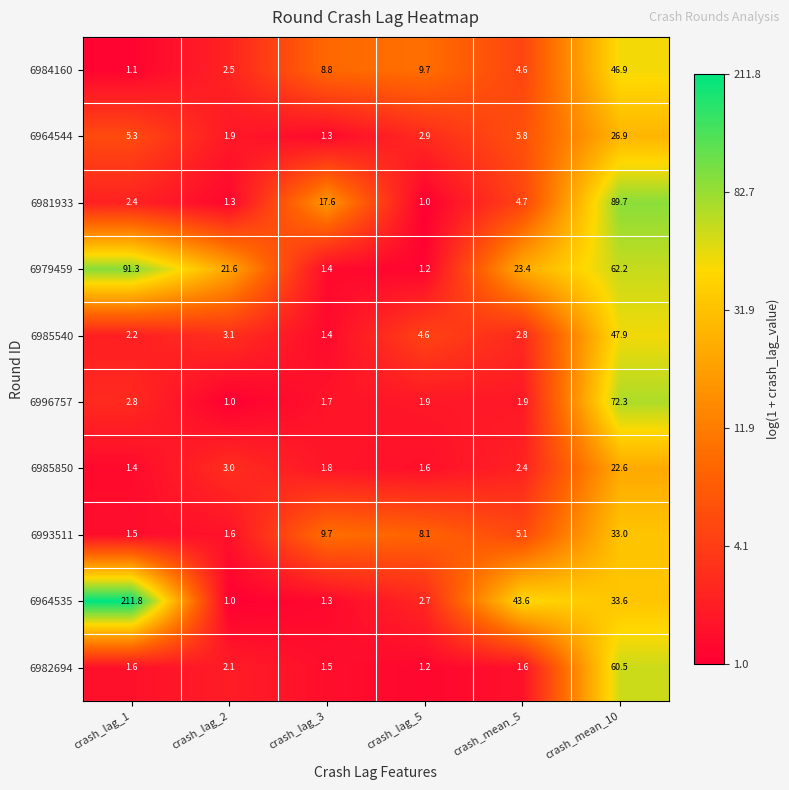

Which series changed the most between crash_lag_1 and crash_mean_10?

6964535